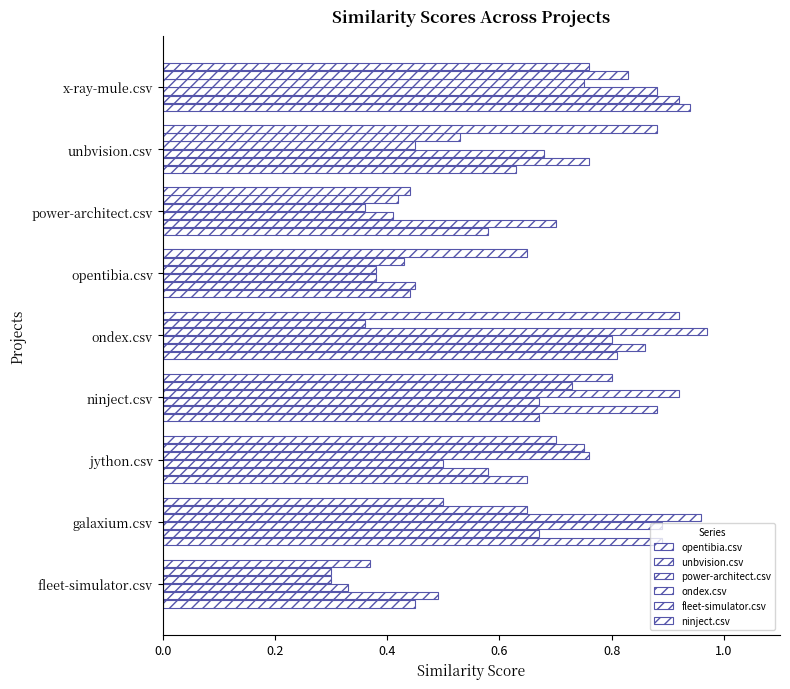

How many distinct data groups are displayed?

6